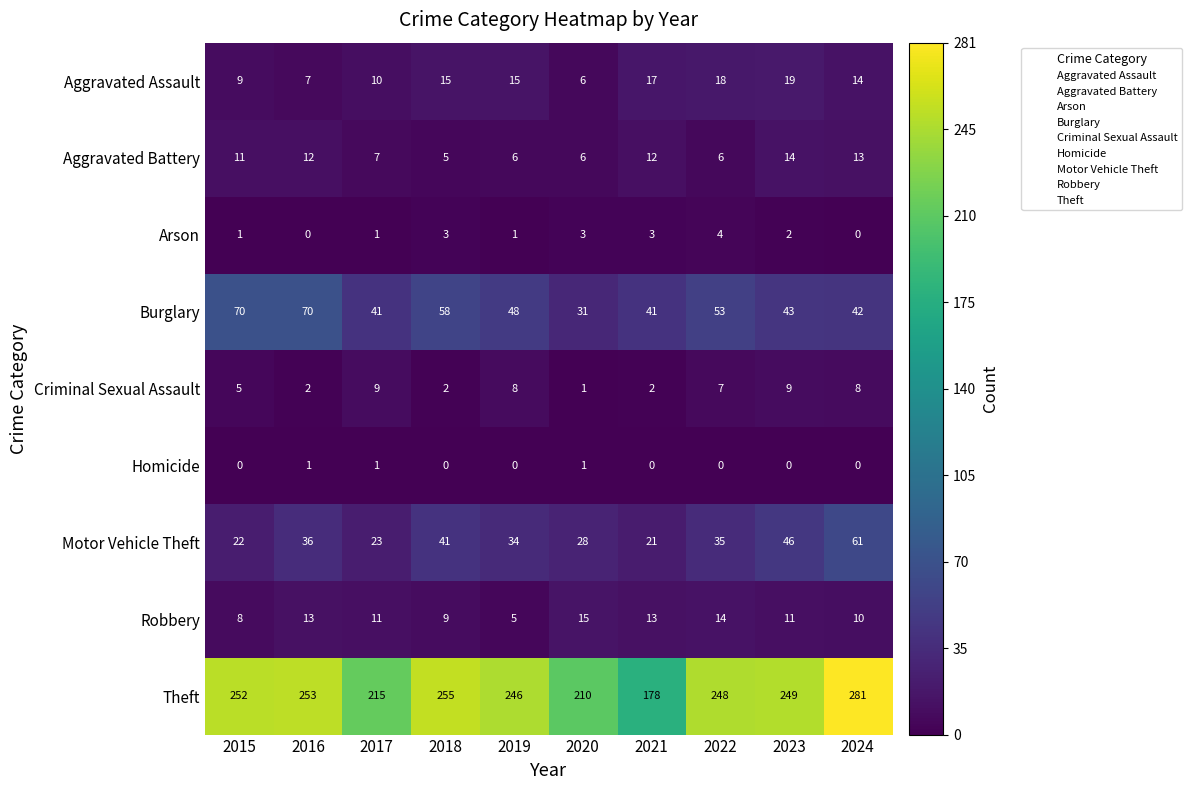

Is it true that Criminal Sexual Assault equals 2 at 2021?

True